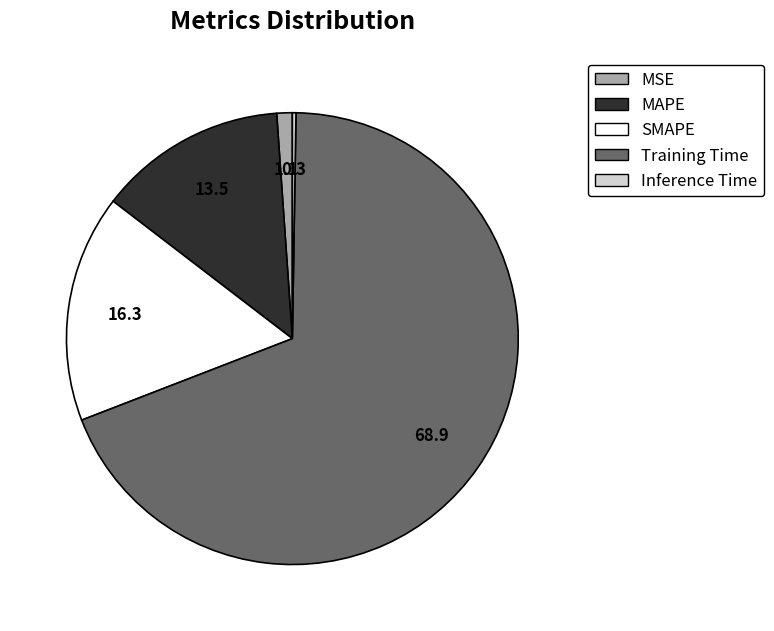

Approximately how many times larger is the value at MAPE compared to Training Time?

0.2